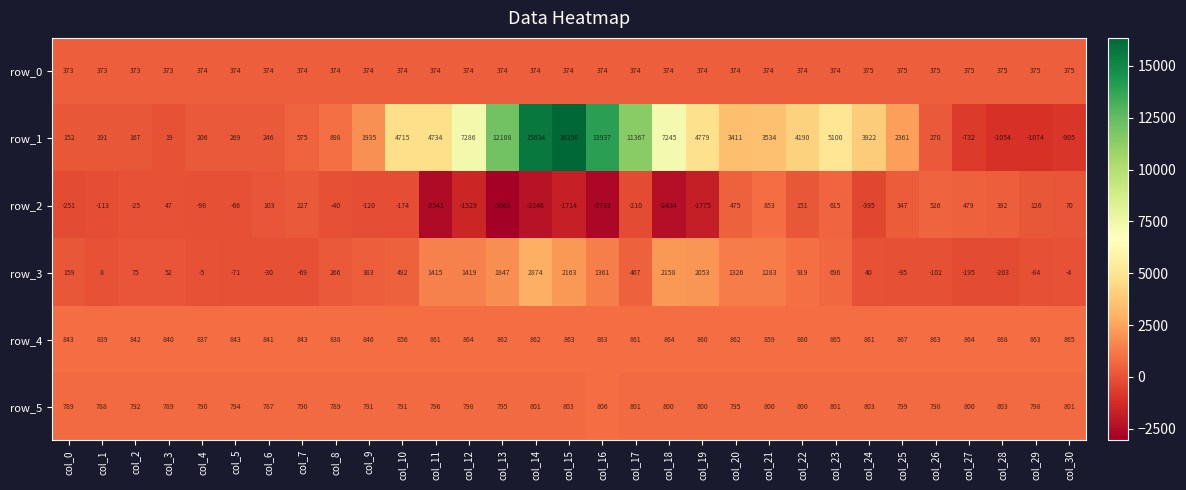

How many data points does each series have?

31